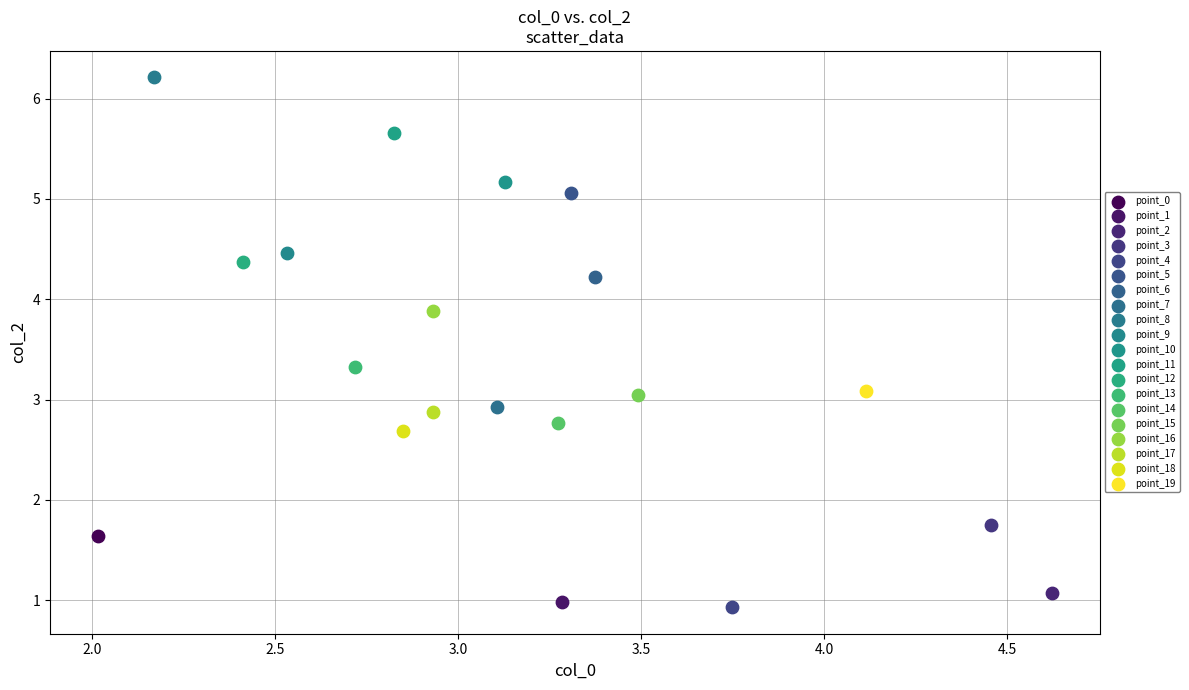

What are all the series names shown in the legend?

point_0, point_1, point_2, point_3, point_4, point_5, point_6, point_7, point_8, point_9, point_10, point_11, point_12, point_13, point_14, point_15, point_16, point_17, point_18, point_19